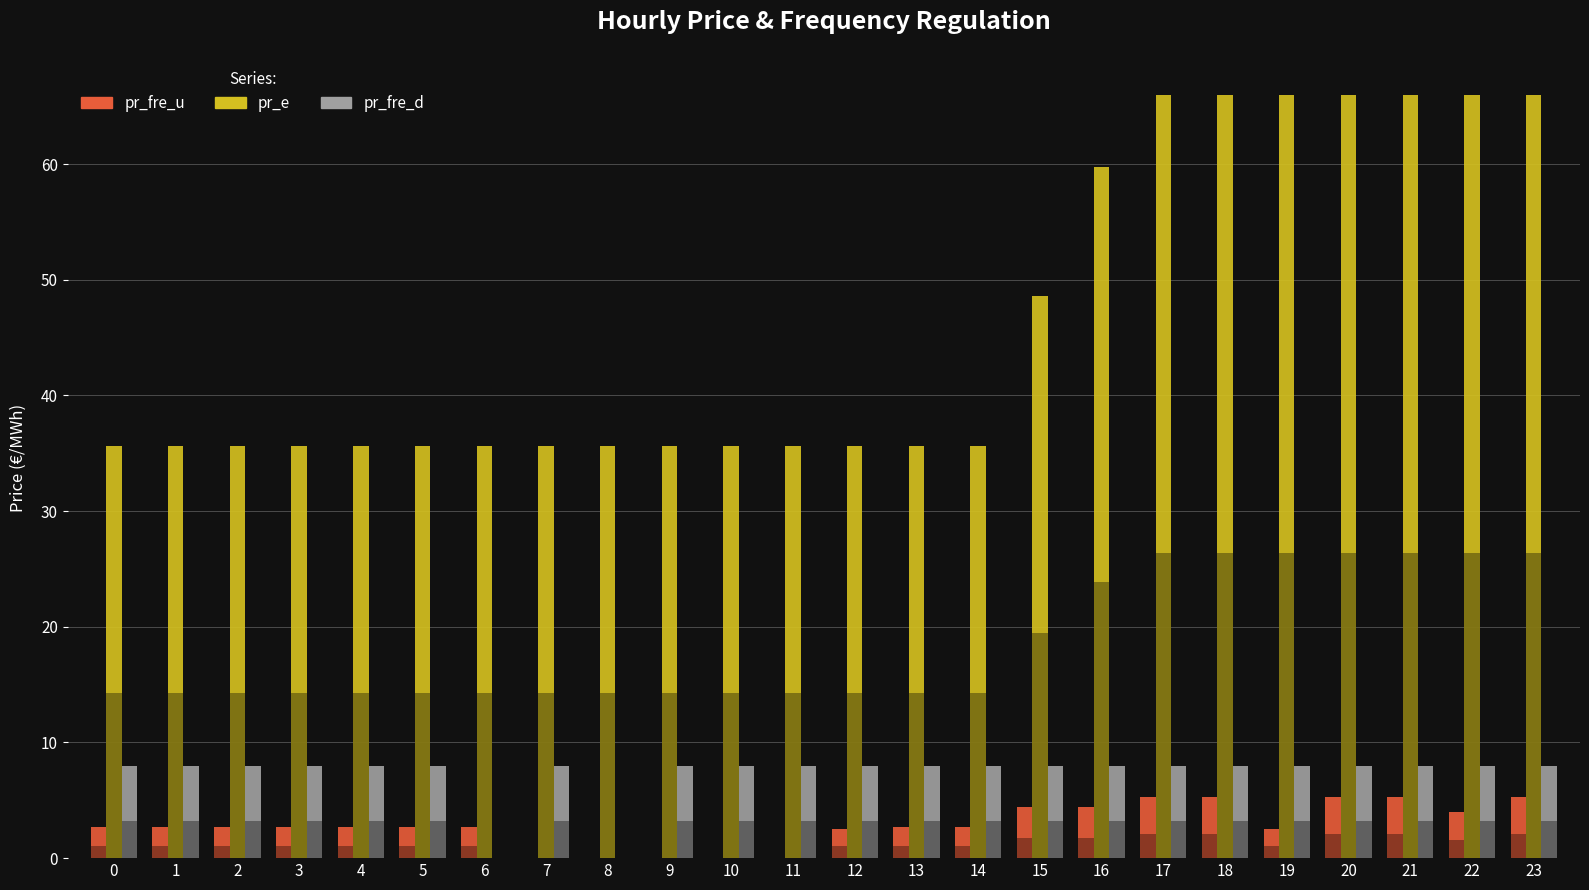

At 3, list the series in order from largest to smallest.

pr_e, pr_fre_d, pr_fre_u